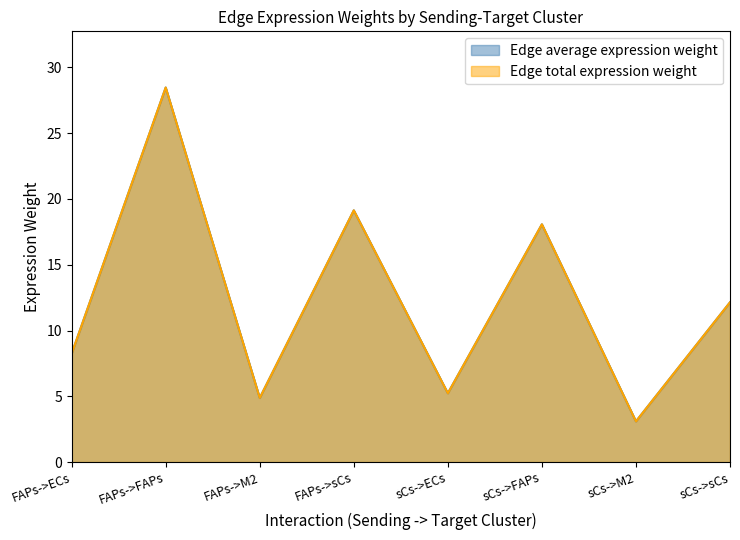

What is the difference between the maximum and minimum values in the Edge average expression weight series?

25.4